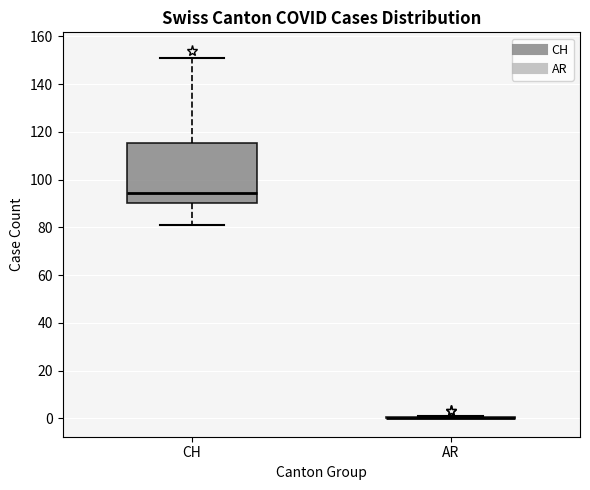

Where does the median line of the box for CH sit on the y-axis? The values are not printed on the chart, so give them approximately, as read against the axis.

94